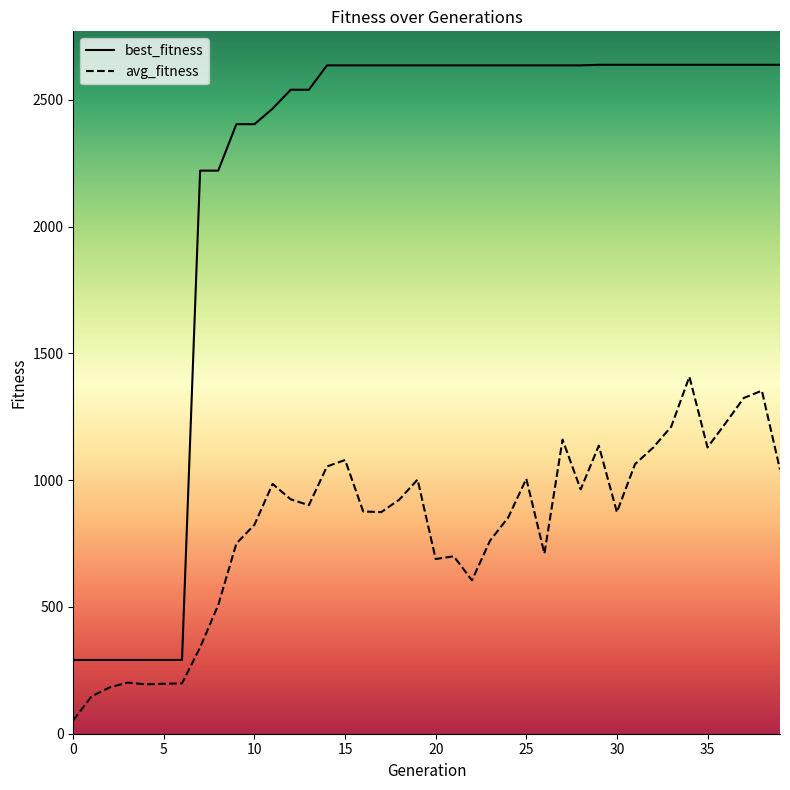

At how many categories does at least one series exceed 2540?

26